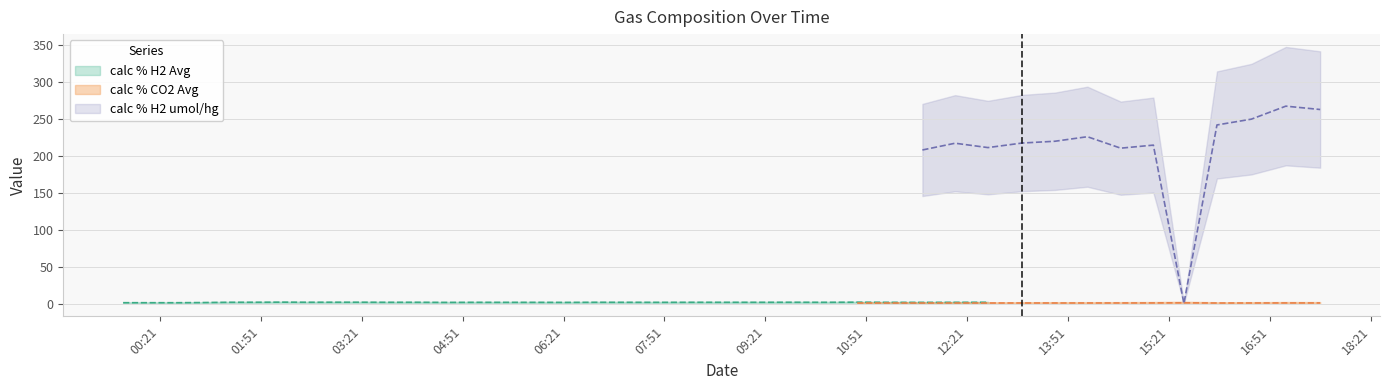

What is the value of the calc % H2 Avg point at the 30th from the left?

1.7